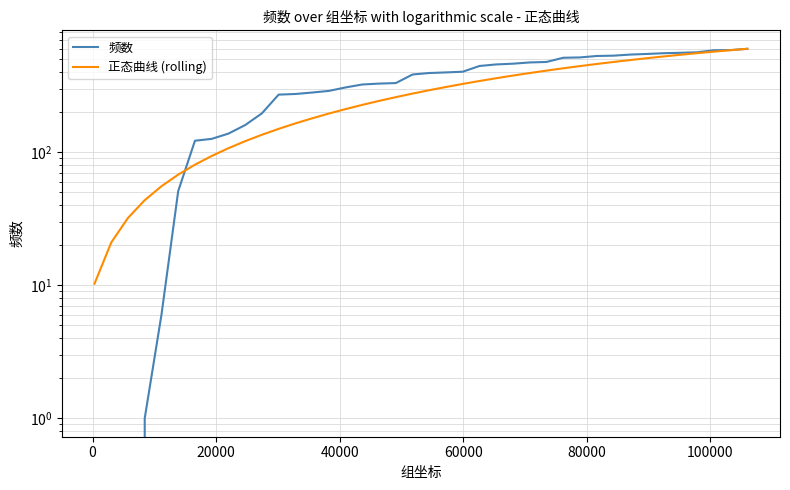

How many series are shown in this chart?

2